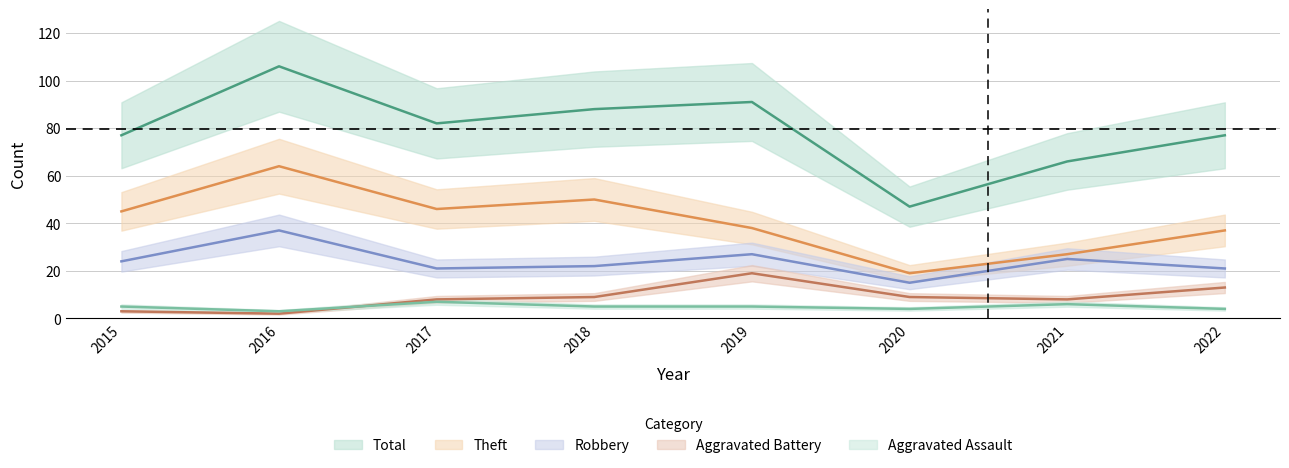

Rank the series by their maximum value, from highest to lowest.

Total, Theft, Robbery, Aggravated Battery, Aggravated Assault